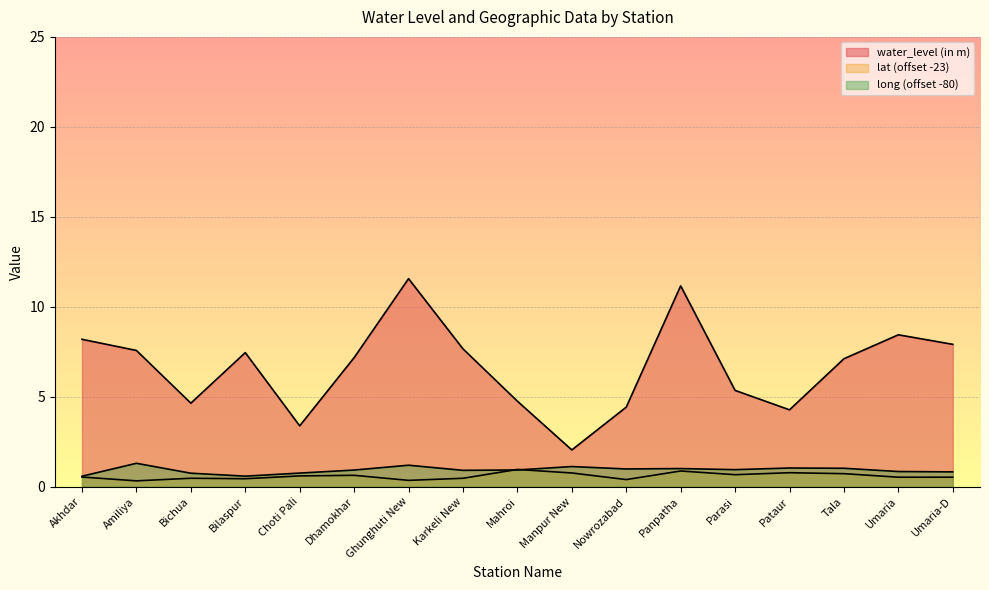

How many lines are shown in the chart?

3